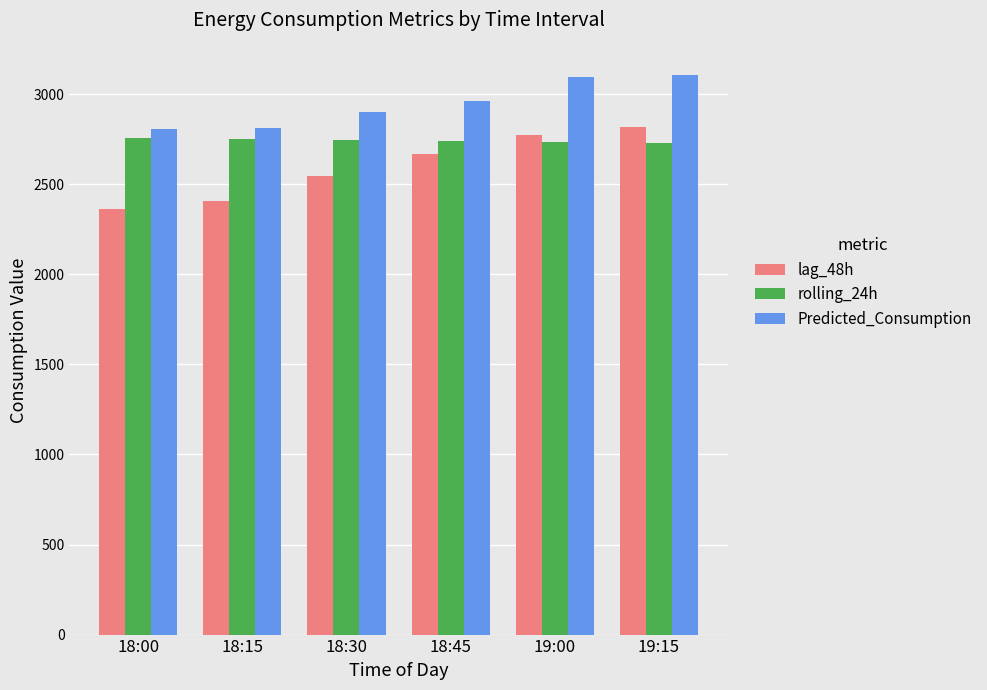

What is the average value of the rolling_24h series?

2741.4